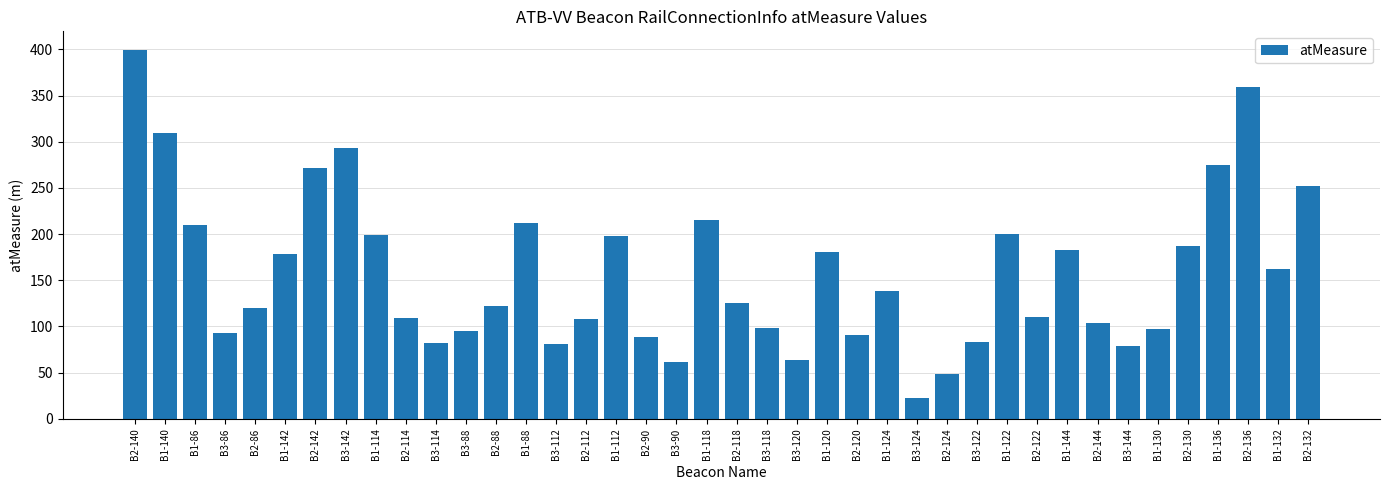

Approximately how many times larger is the value at B2-114 compared to B2-120?

1.2